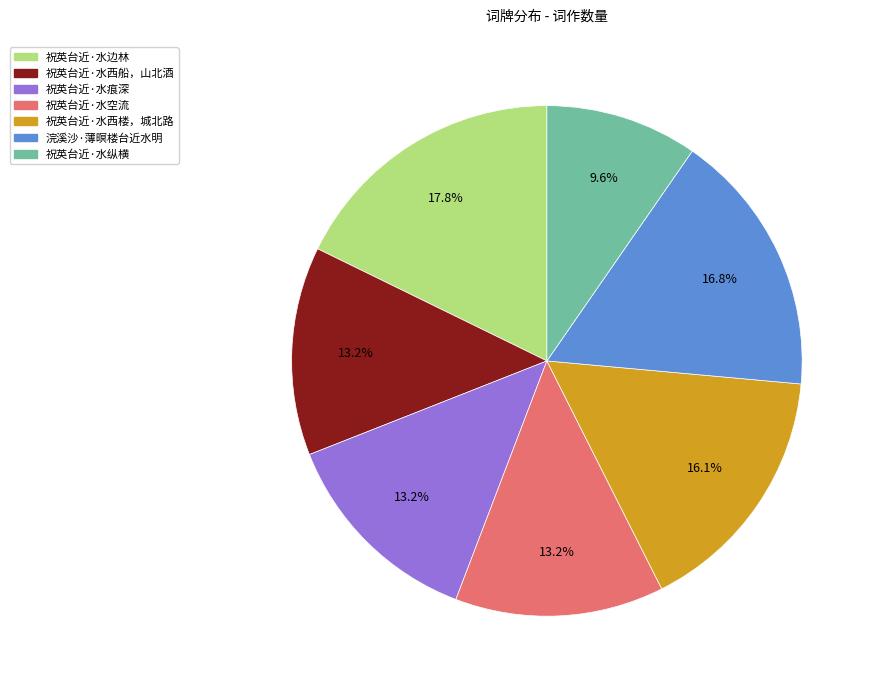

Which category has the smallest portion of the pie?

祝英台近·水纵横